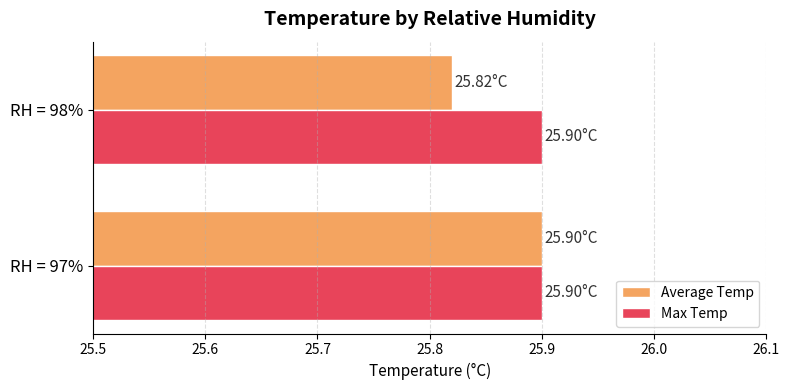

At which category is the sum across all series the highest?

RH = 97%